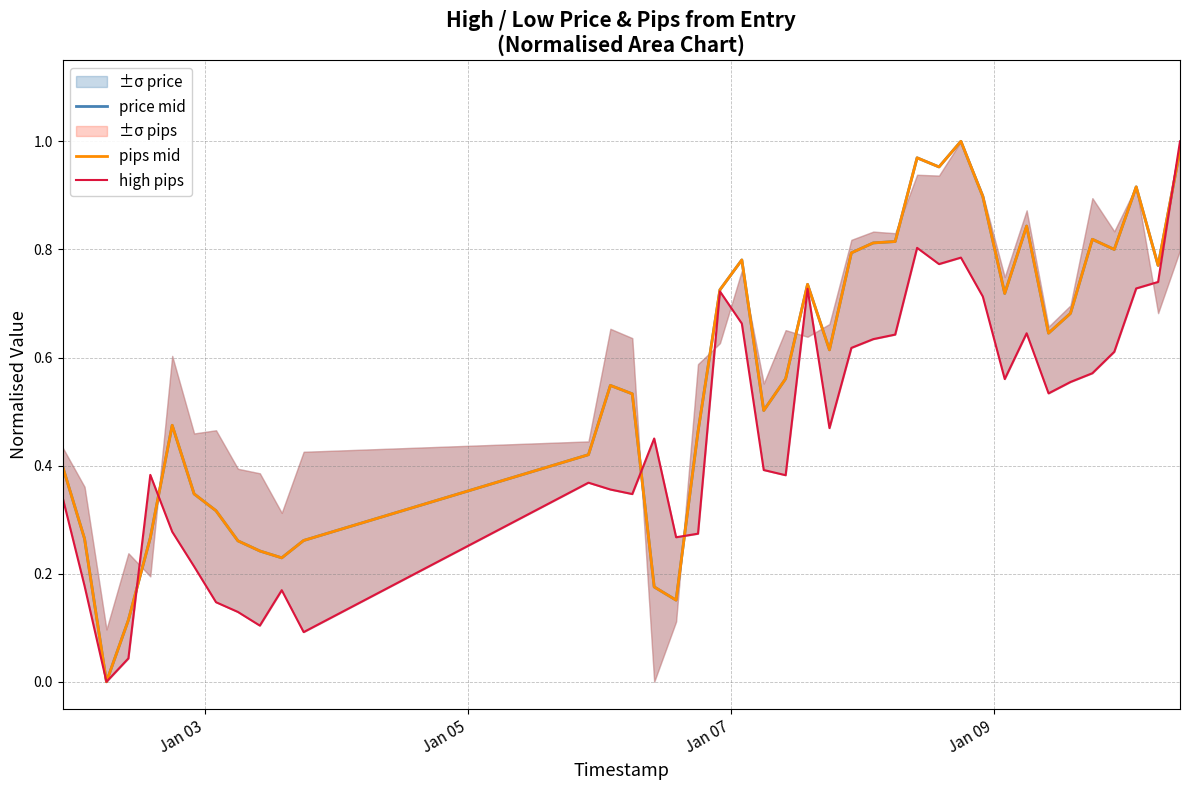

Is this an area chart (filled region under the line)?

No